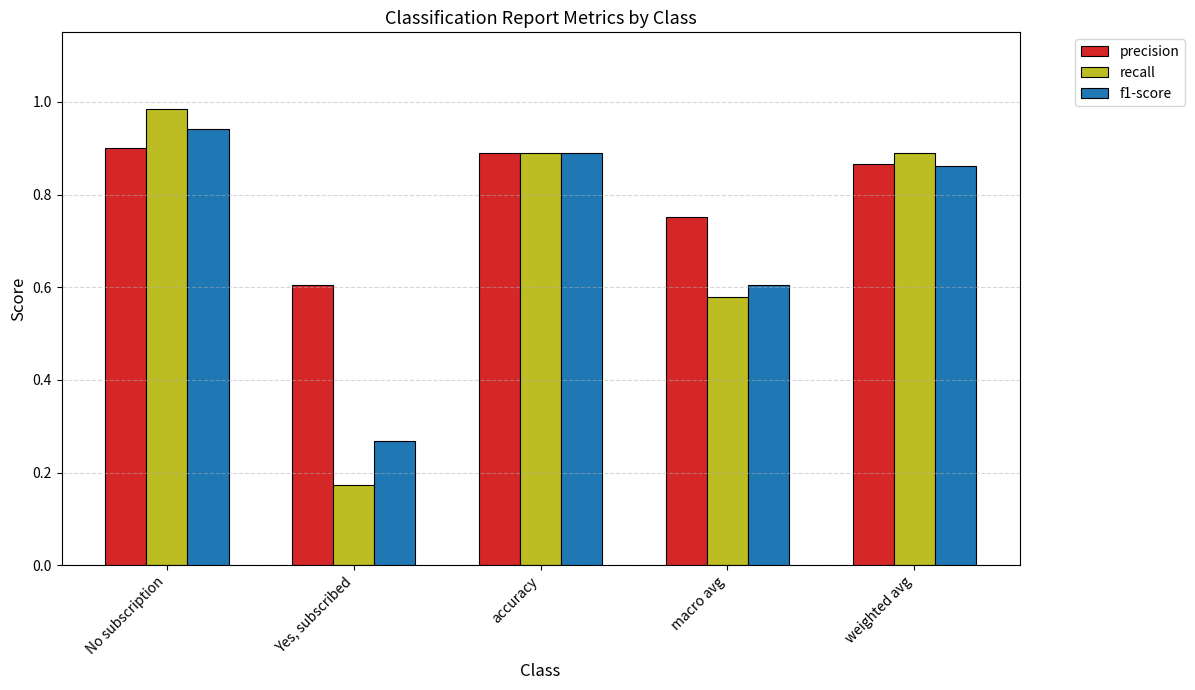

At which label is recall closest to 0?

Yes, subscribed